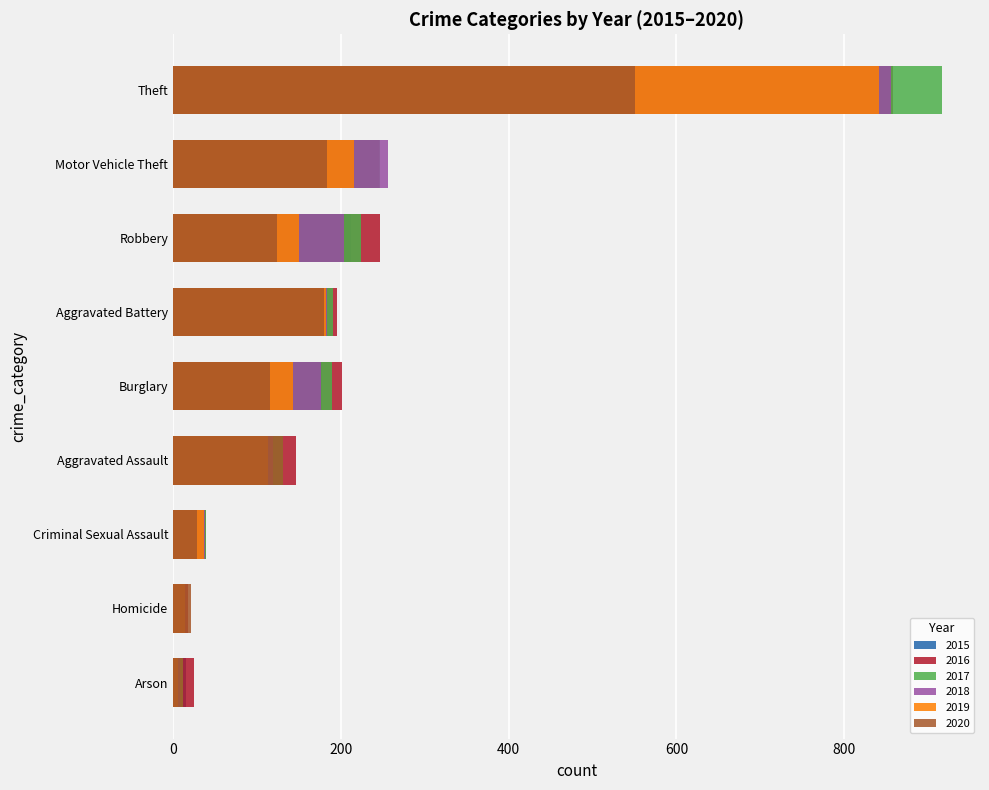

At which category is the sum across all series the highest?

Theft